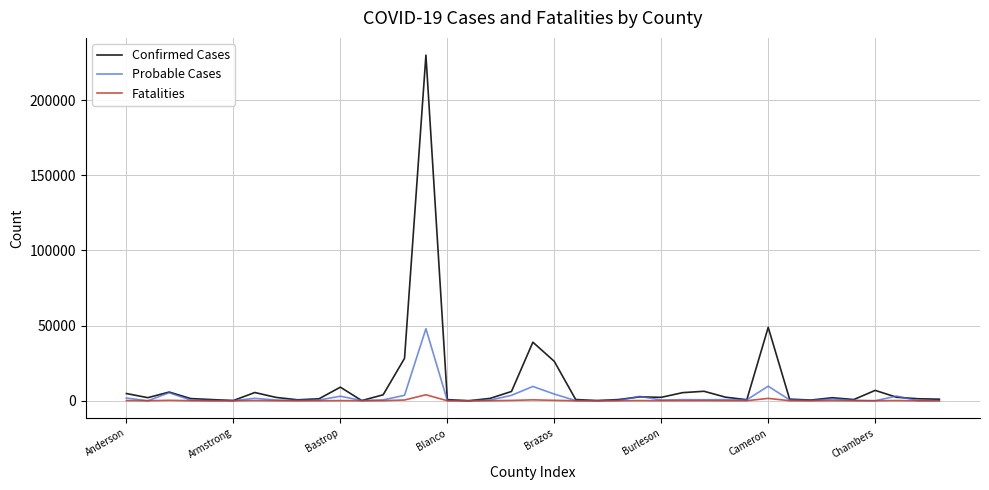

In Probable Cases, how many points are lower than both neighbors (excluding endpoints)?

12